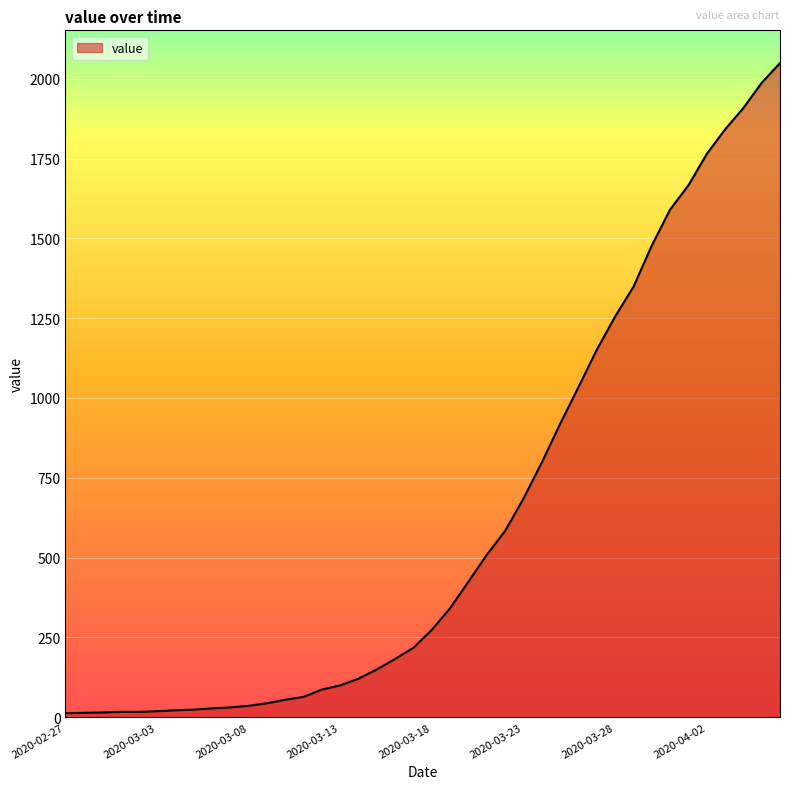

What is the maximum value shown in the chart?

2049